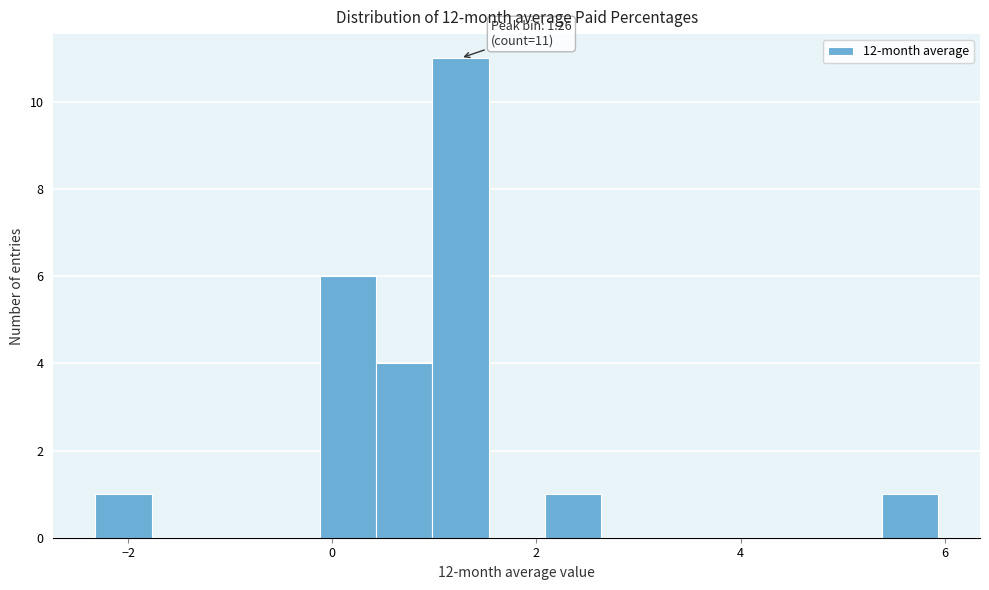

Around what value on the x-axis is the tallest bar? Give the approximate position of its centre, as read against the axis.

1.2